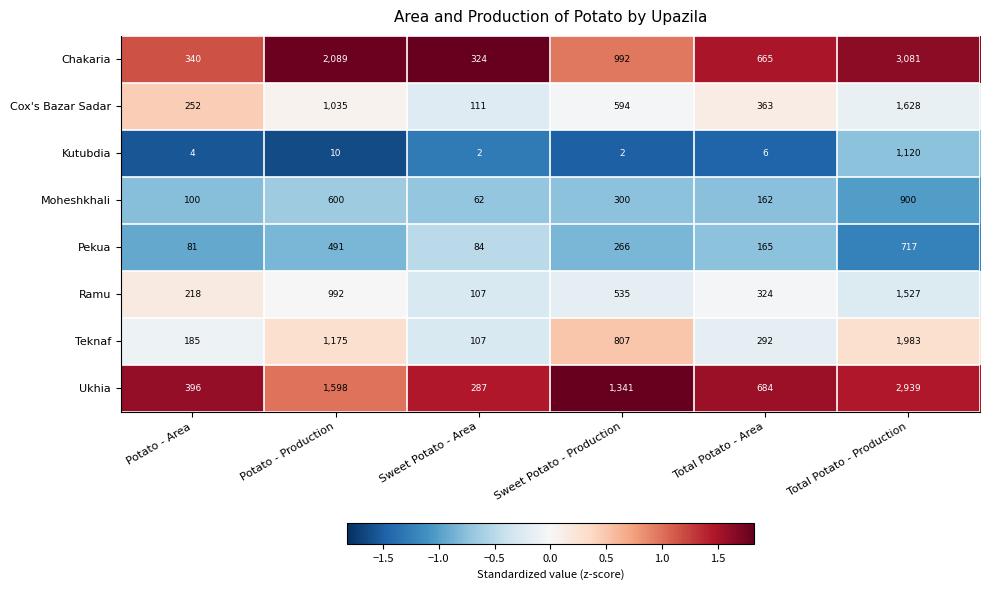

Which series has the widest spread of values?

Chakaria